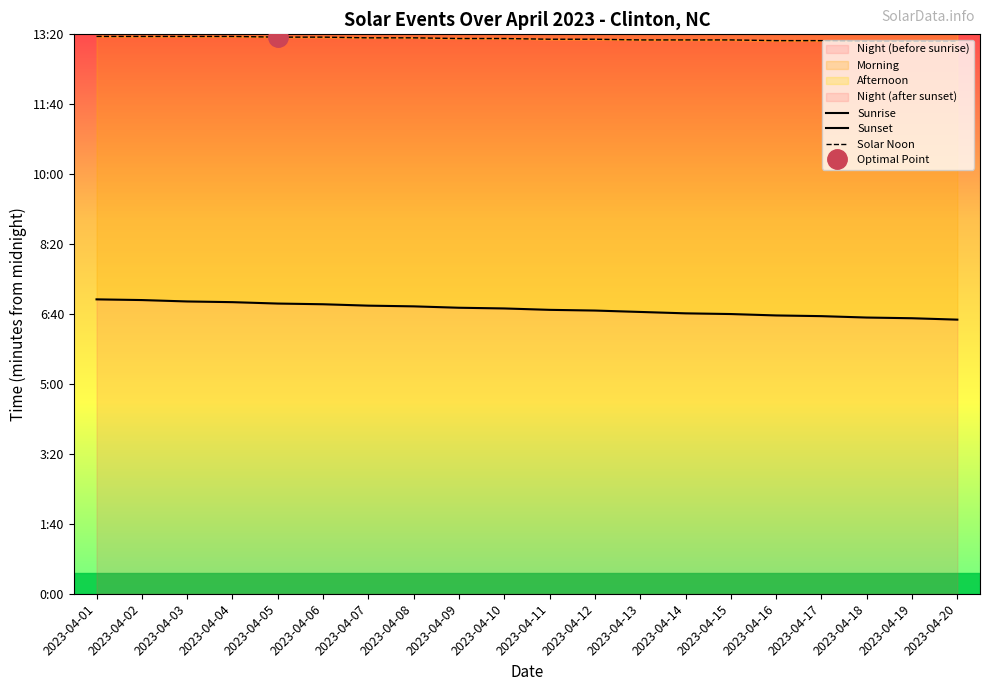

Rank the series by their maximum value, from lowest to highest.

Sunrise, Solar Noon, Sunset